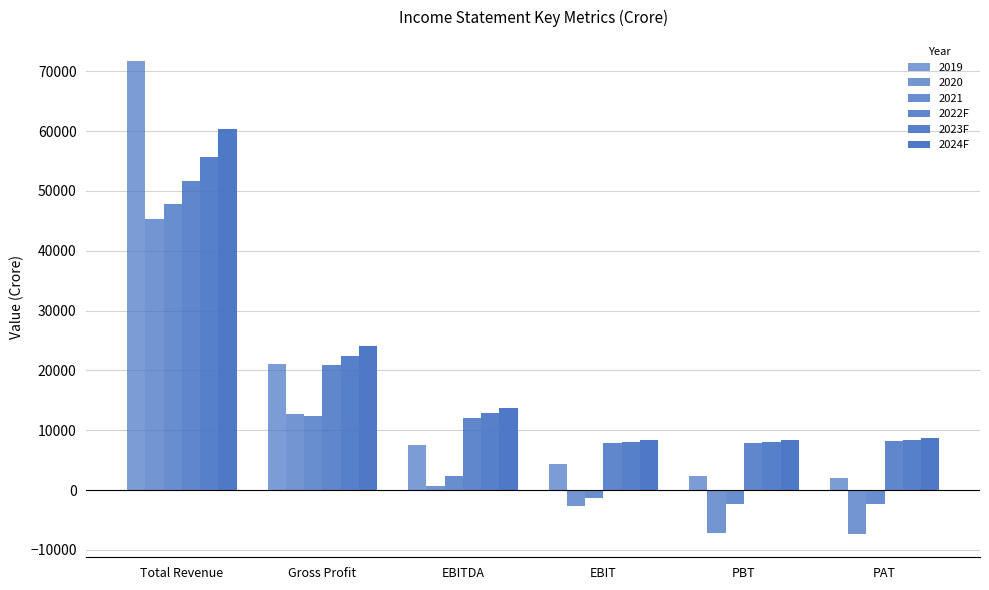

Count the number of data series in this chart.

6